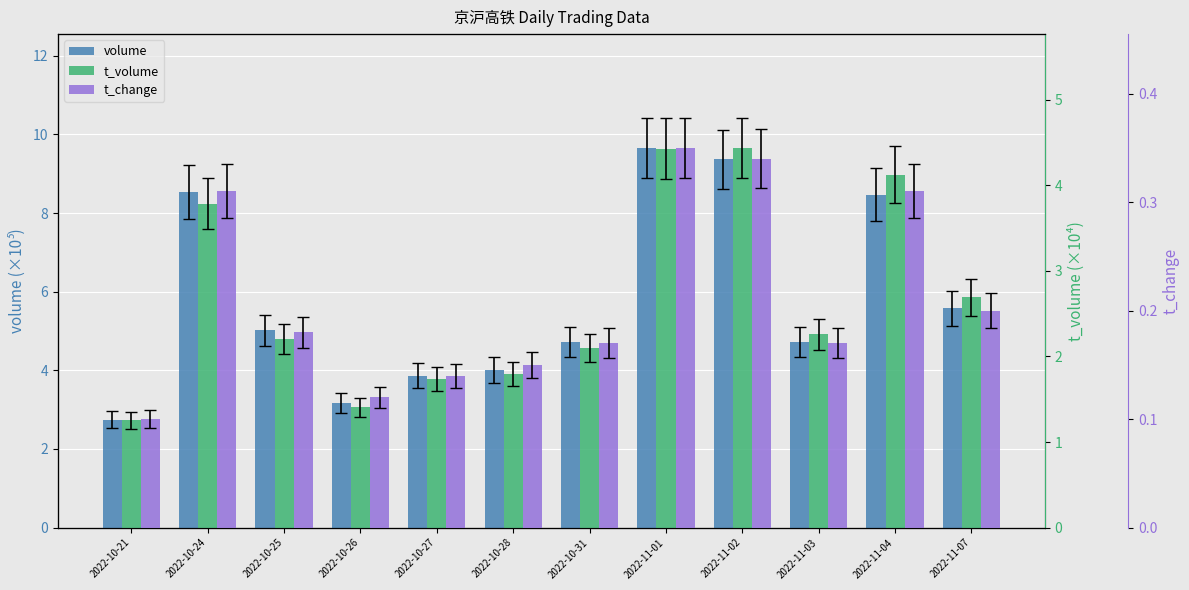

The value of t_change at 2022-10-28 is 0.0. True or false?

False